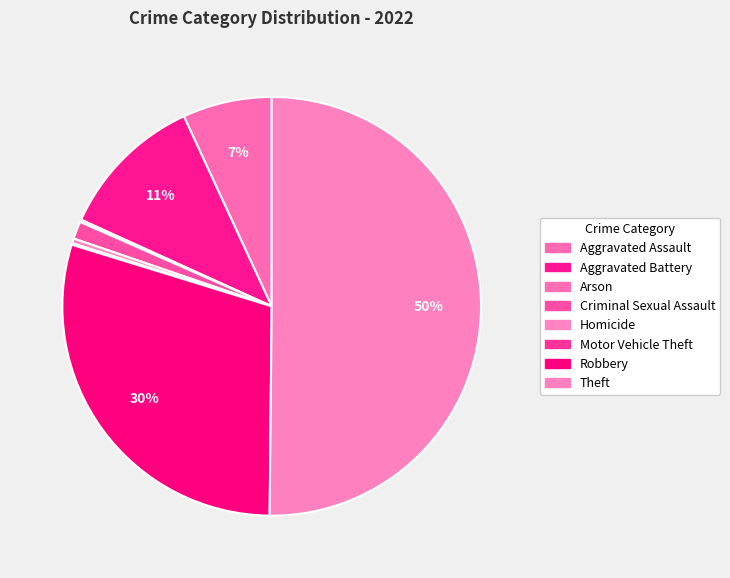

To the nearest percent, what percentage of the pie is Aggravated Assault?

7%